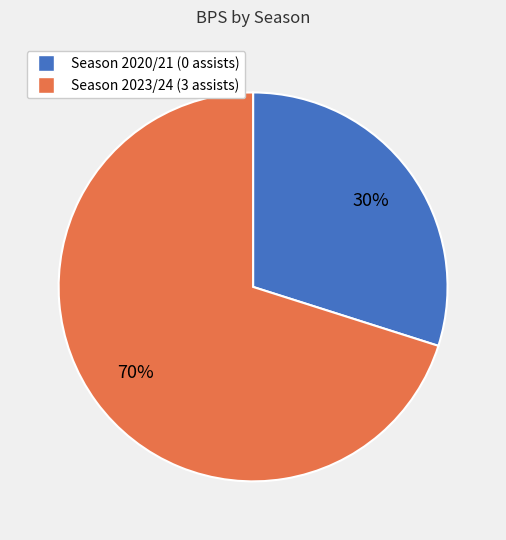

True or false: Season 2020/21 (0 assists) accounts for 43% of the total.

False